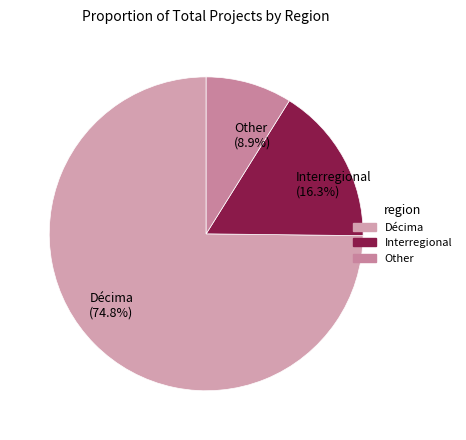

What percentage do Other and Décima together represent?

83.7%